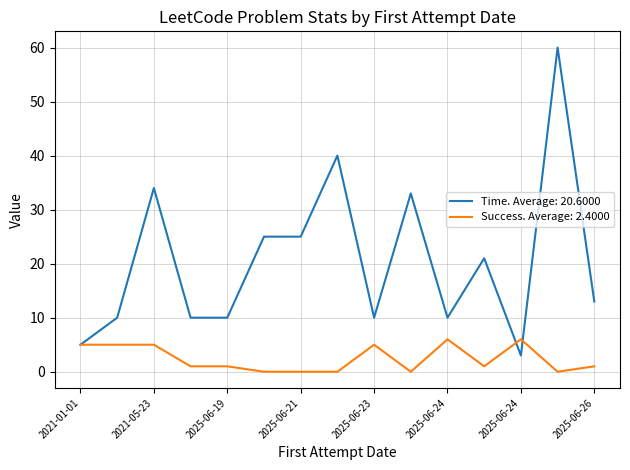

List the series in order of their peak value, highest first.

Time. Average: 20.6000, Success. Average: 2.4000